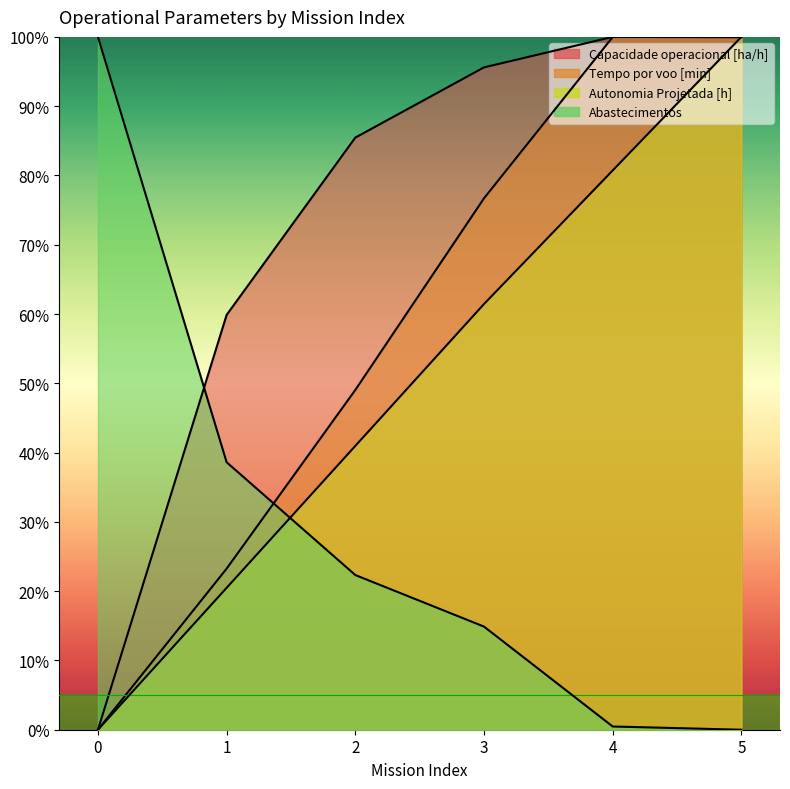

Reading left to right, extract all data points from this chart.

Capacidade operacional [ha/h]: 0=0.0	1=59.9	2=85.5	3=95.6	4=100.0	5=99.9
Tempo por voo [min]: 0=0.0	1=23.3	2=49.0	3=76.7	4=100.0	5=100.0
Autonomia Projetada [h]: 0=0.0	1=20.5	2=41.0	3=61.4	4=80.7	5=100.0
Abastecimentos: 0=100.0	1=38.6	2=22.3	3=14.9	4=0.5	5=0.0